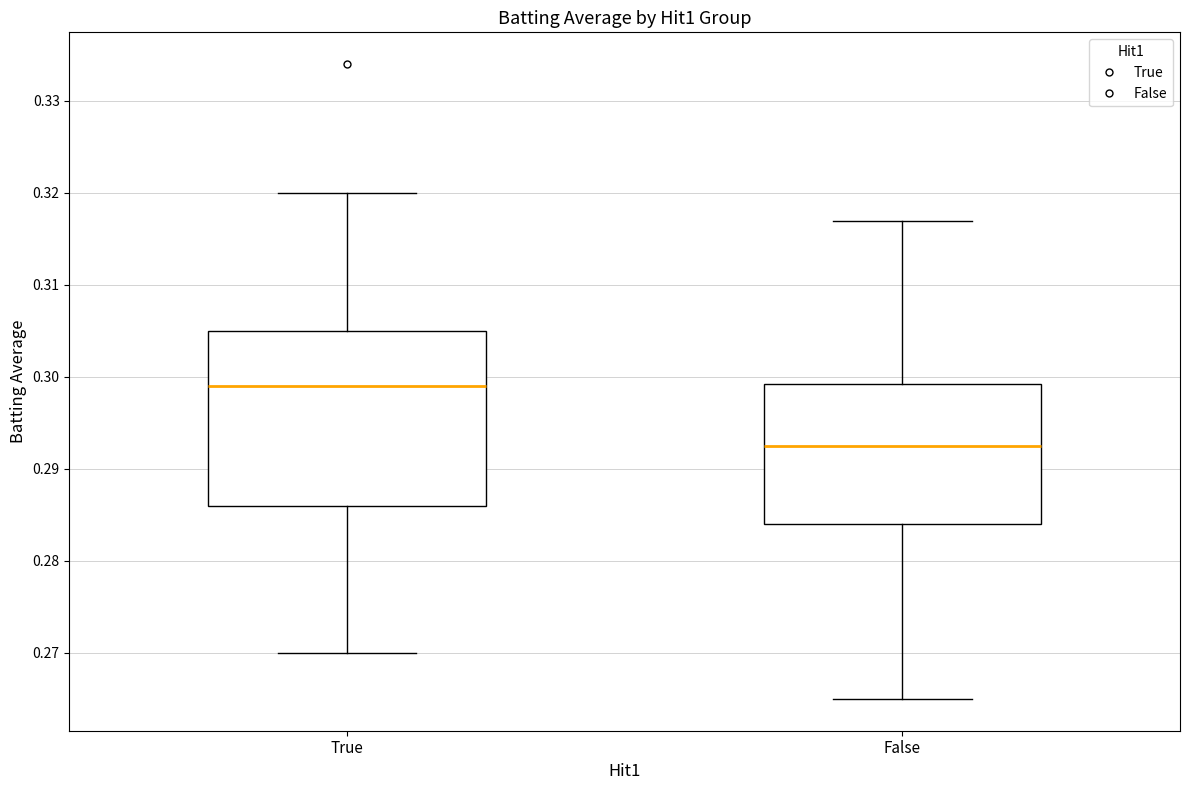

Where is the lower edge of the box for True on the y-axis? The values are not printed on the chart, so give them approximately, as read against the axis.

0.286